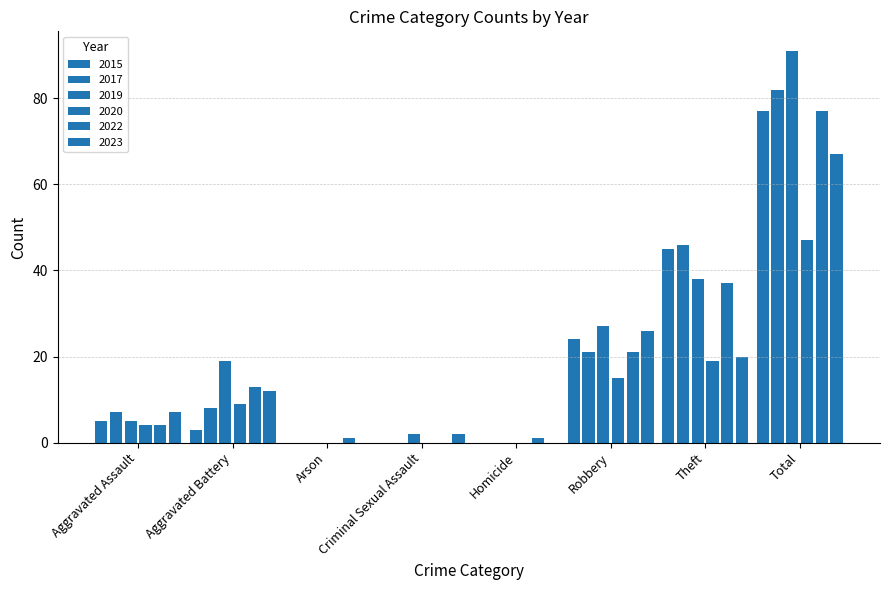

Are the bars horizontal?

No